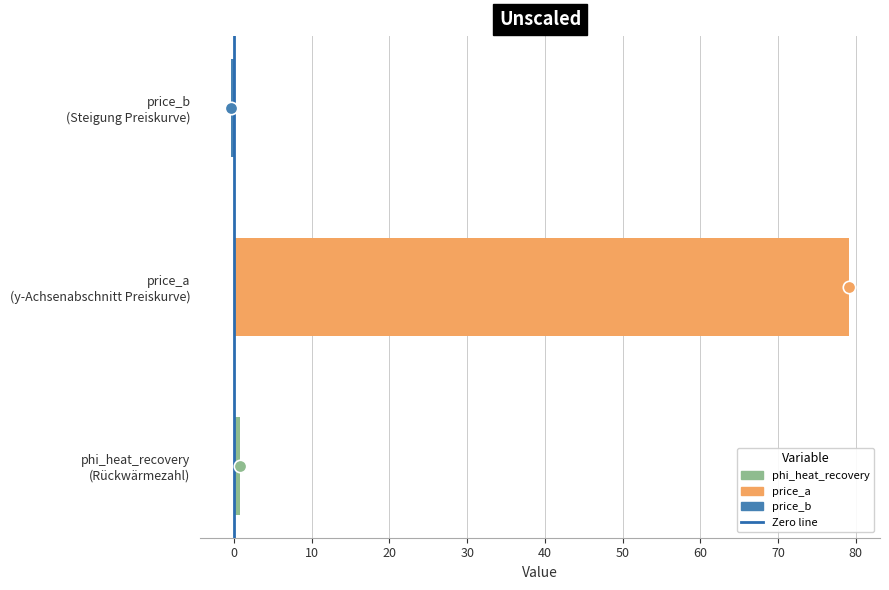

Which has a higher value, phi_heat_recovery (Rückwärmezahl) or price_b (Steigung Preiskurve)?

phi_heat_recovery (Rückwärmezahl)